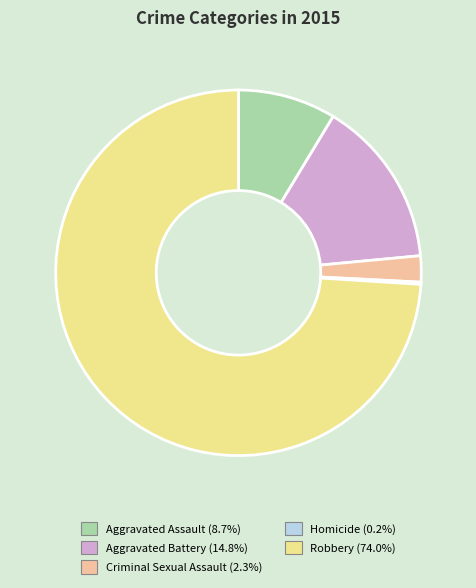

Combined, do Aggravated Assault and Criminal Sexual Assault account for over 50%?

No